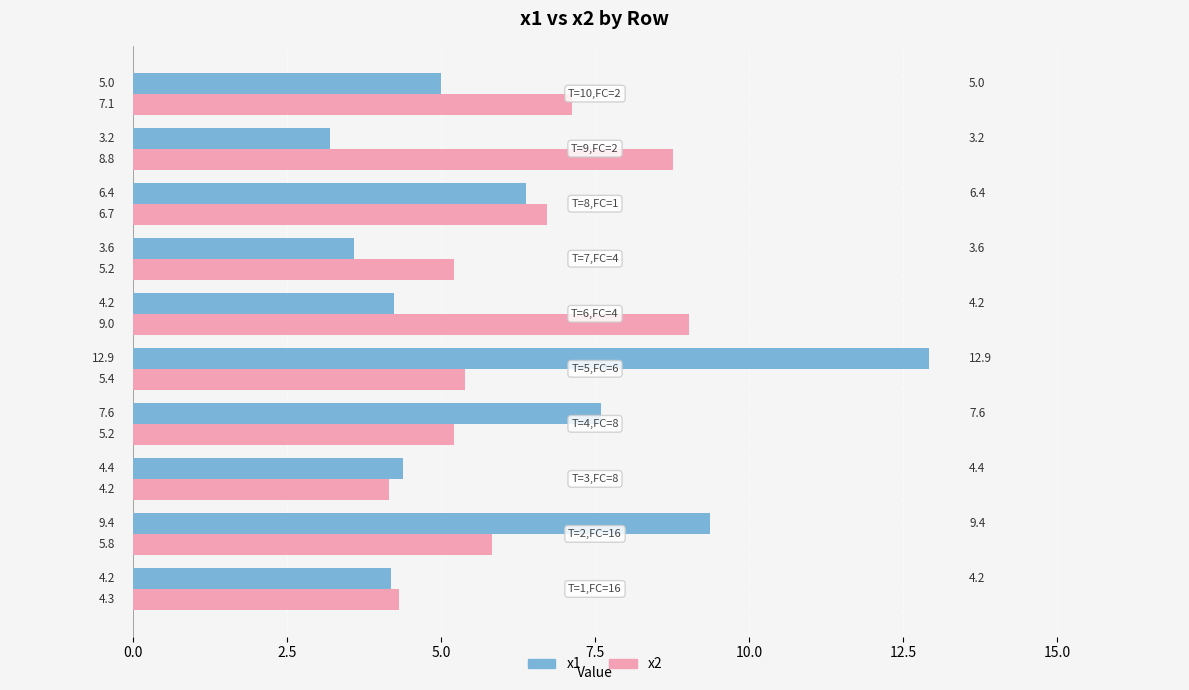

Which series has the largest range (max minus min)?

x1